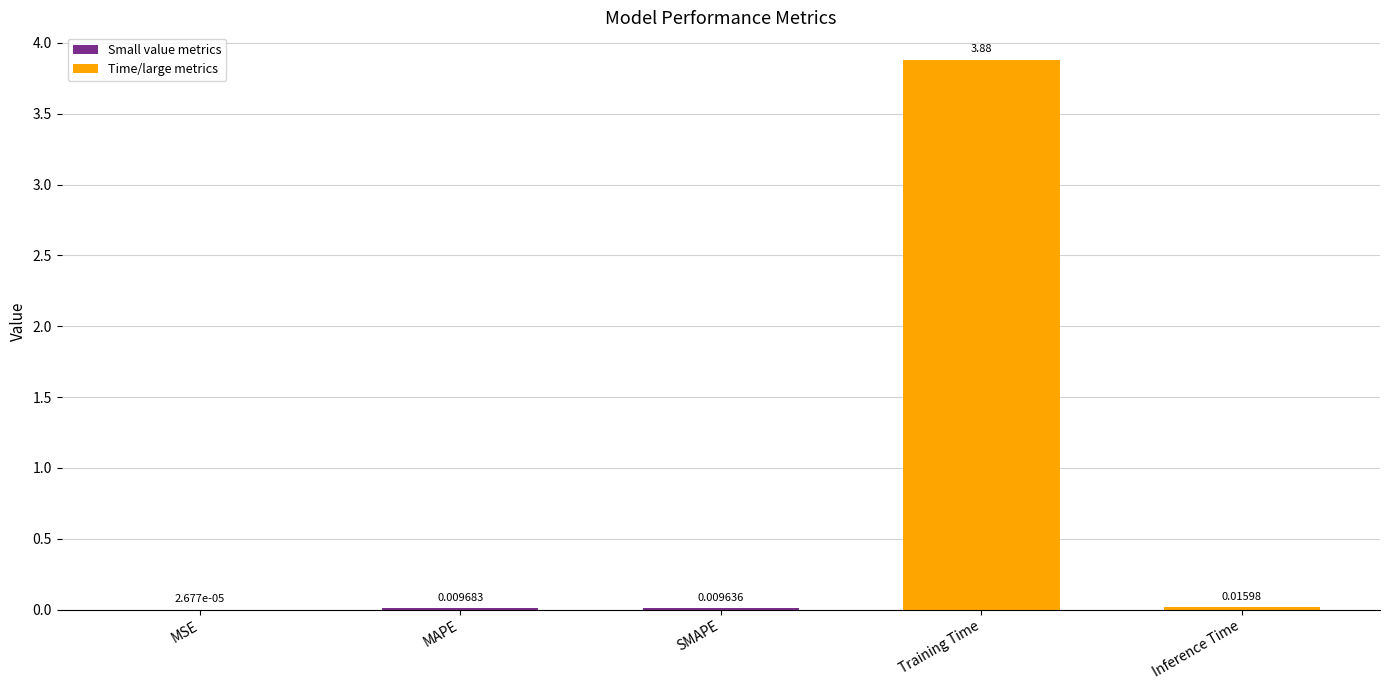

Which category has the highest value across all series?

Training Time